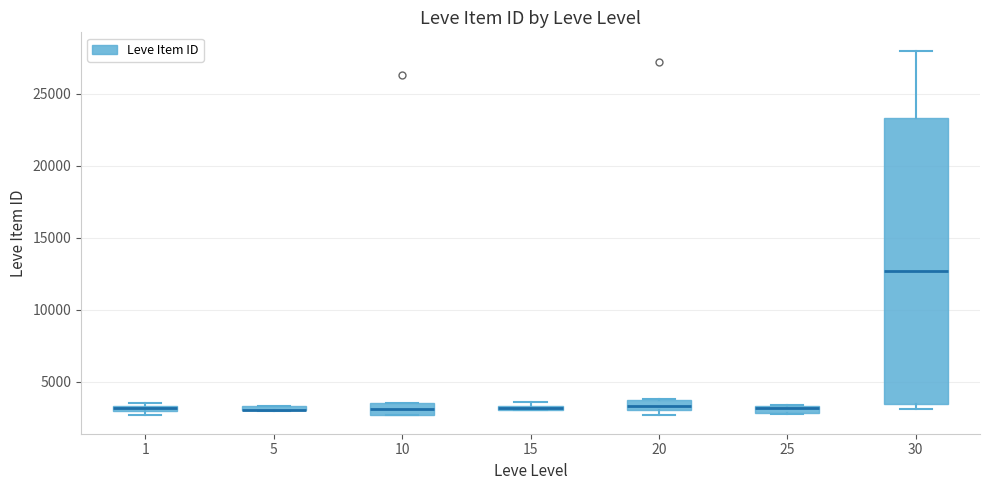

Where is the upper edge of the box at x = 10 on the y-axis? The values are not printed on the chart, so give them approximately, as read against the axis.

3500